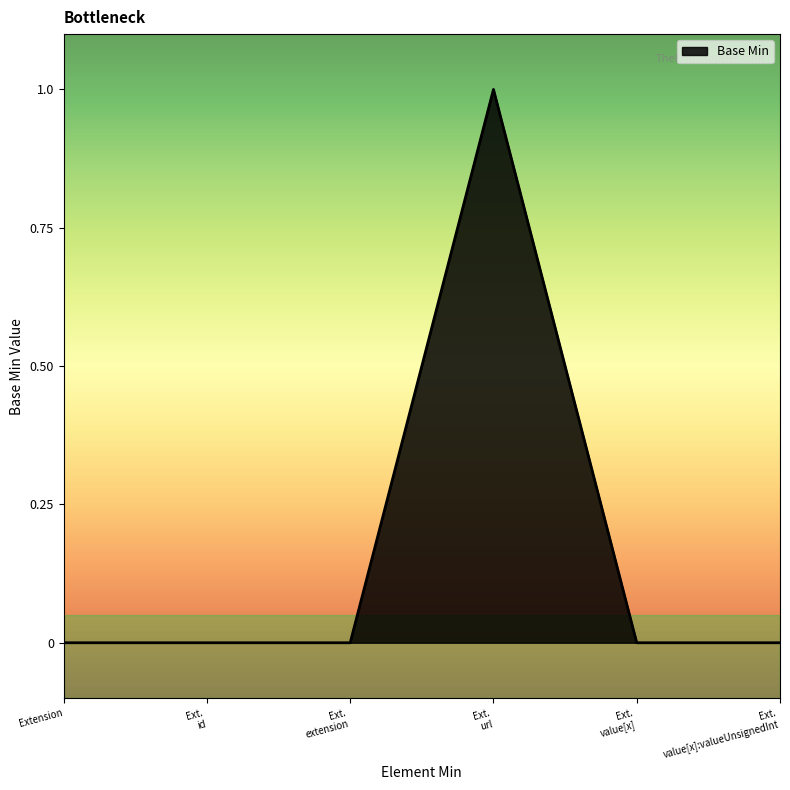

The value at Extension is -1. True or false?

False